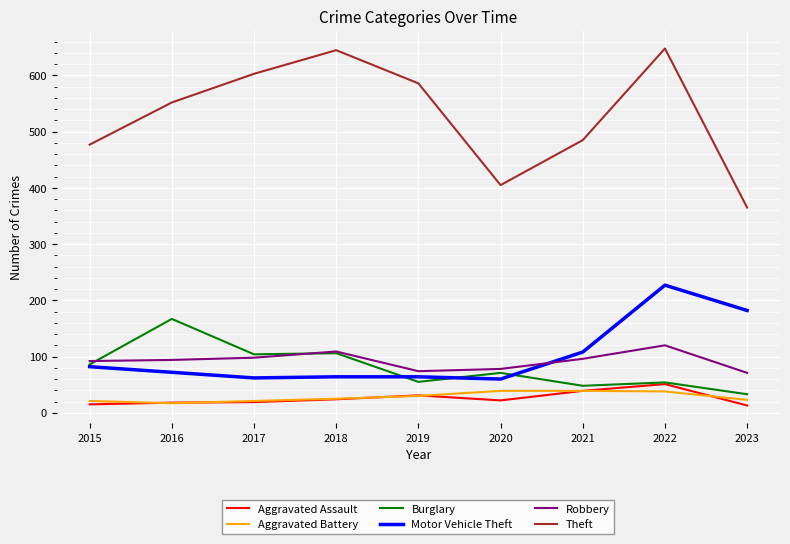

True or false: Motor Vehicle Theft and Aggravated Battery intersect in this chart.

False